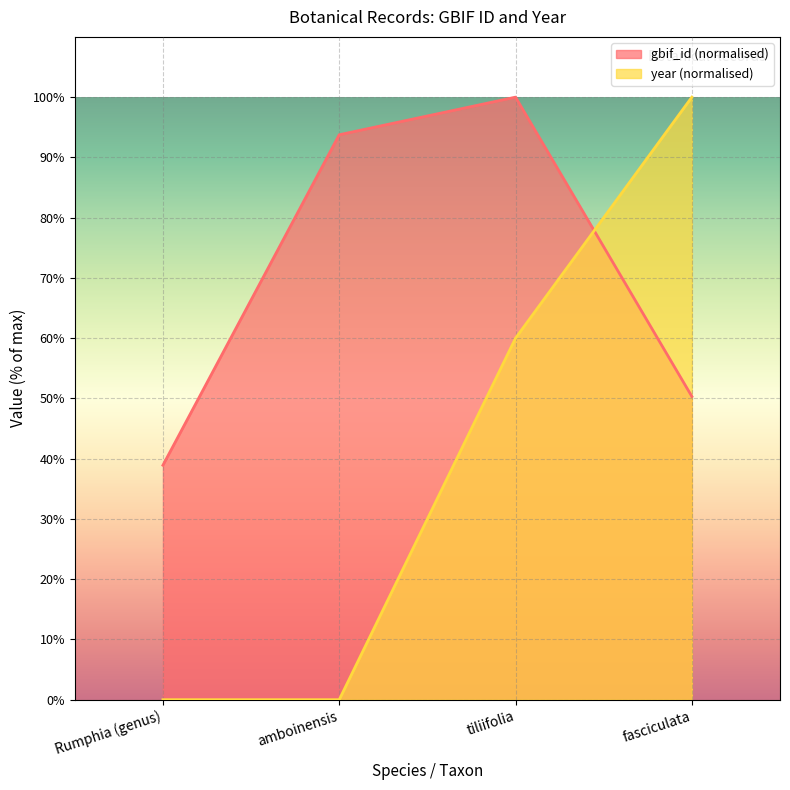

How many lines are shown in the chart?

2